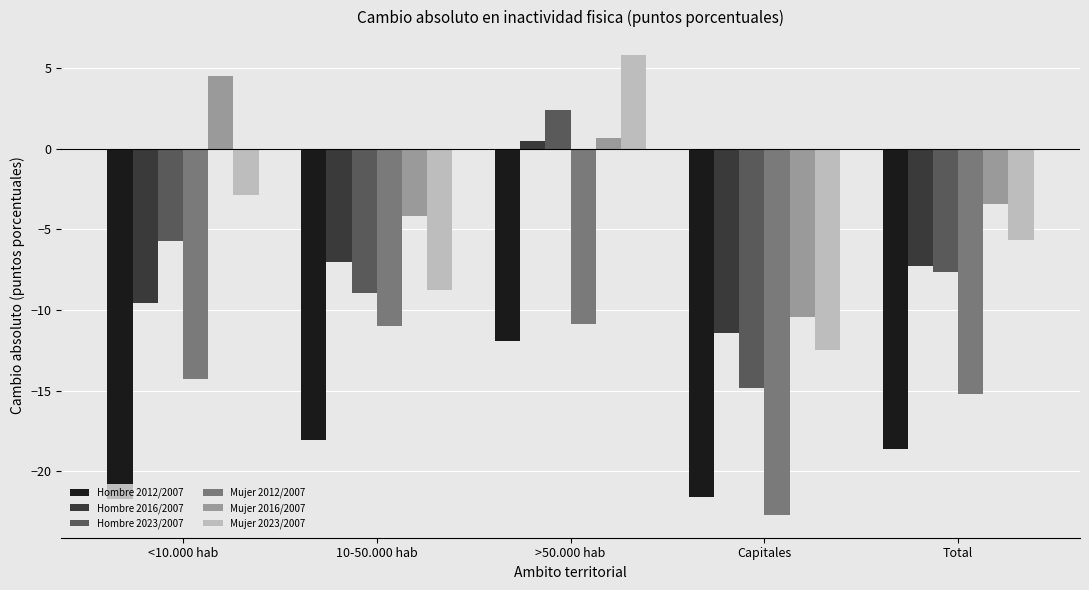

The value of Hombre 2023/2007 at 10-50.000 hab is -4.1. True or false?

False